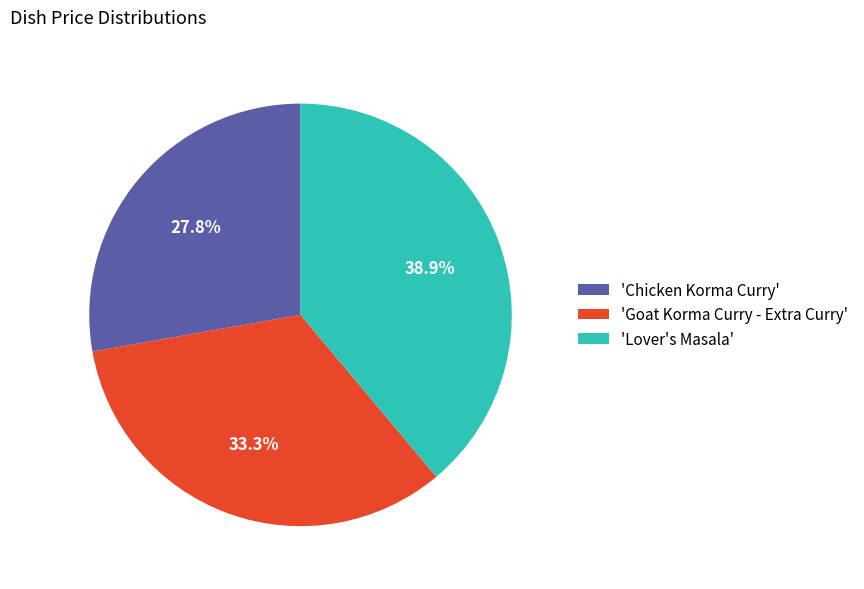

Rank the categories by value from highest to lowest.

'Lover's Masala', 'Goat Korma Curry - Extra Curry', 'Chicken Korma Curry'